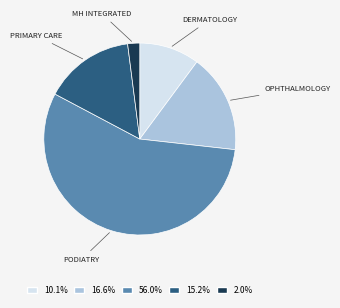

Does any single category account for the majority?

Yes